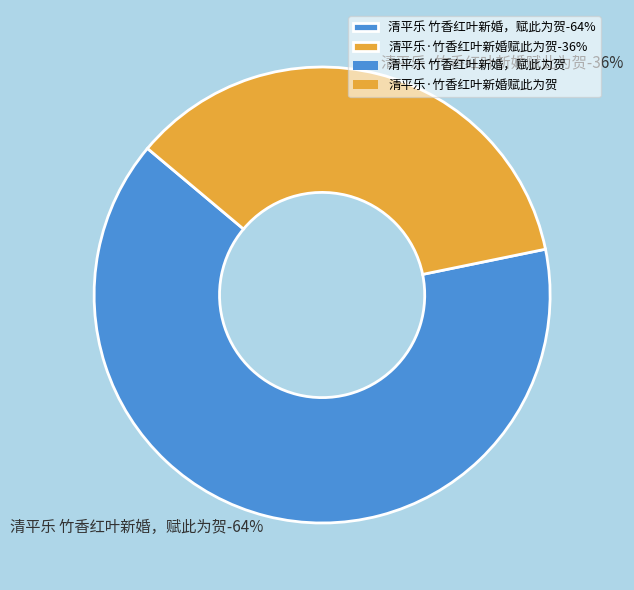

What percentage do 清平乐·竹香红叶新婚赋此为贺 and 清平乐 竹香红叶新婚，赋此为贺 together represent?

100.0%